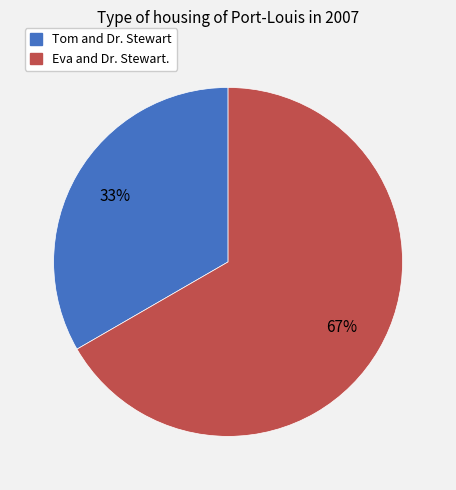

What is the ratio of the value at Tom and Dr. Stewart to the value at Eva and Dr. Stewart.?

0.5